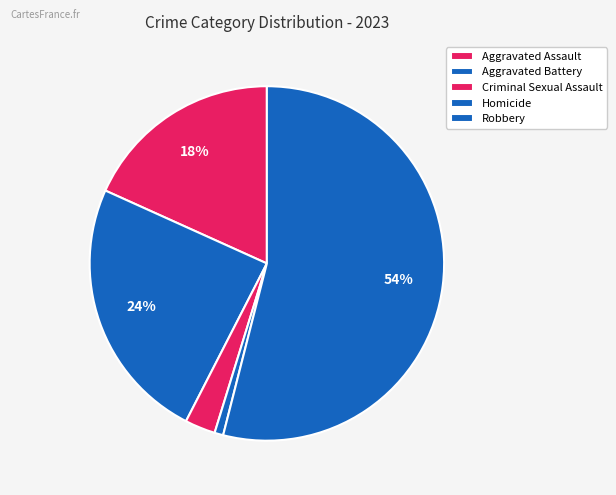

How many segments does this pie chart have?

5